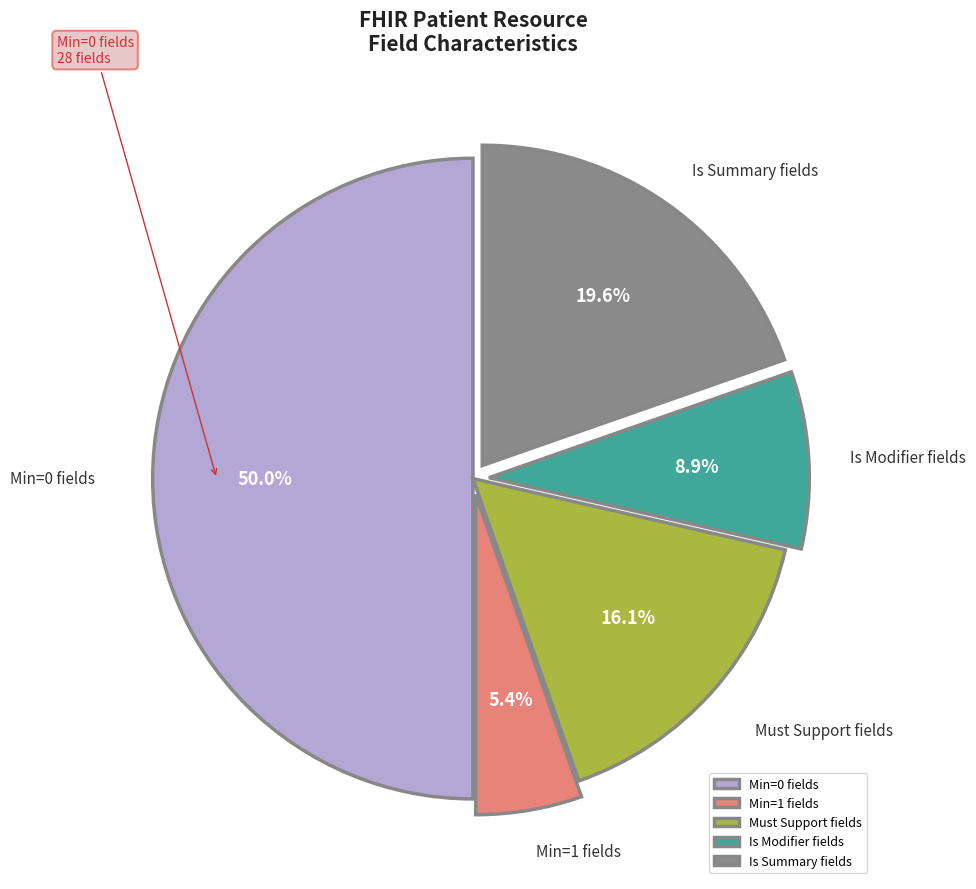

Which slice is the largest?

Min=0 fields